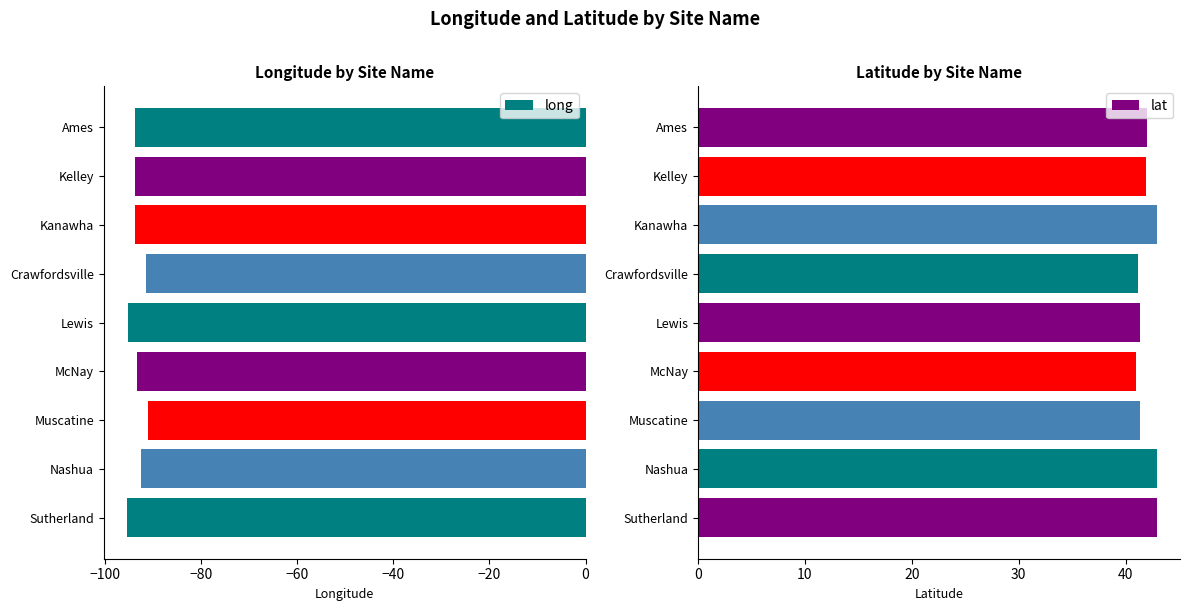

What is the approximate value of long at Crawfordsville?

-91.5